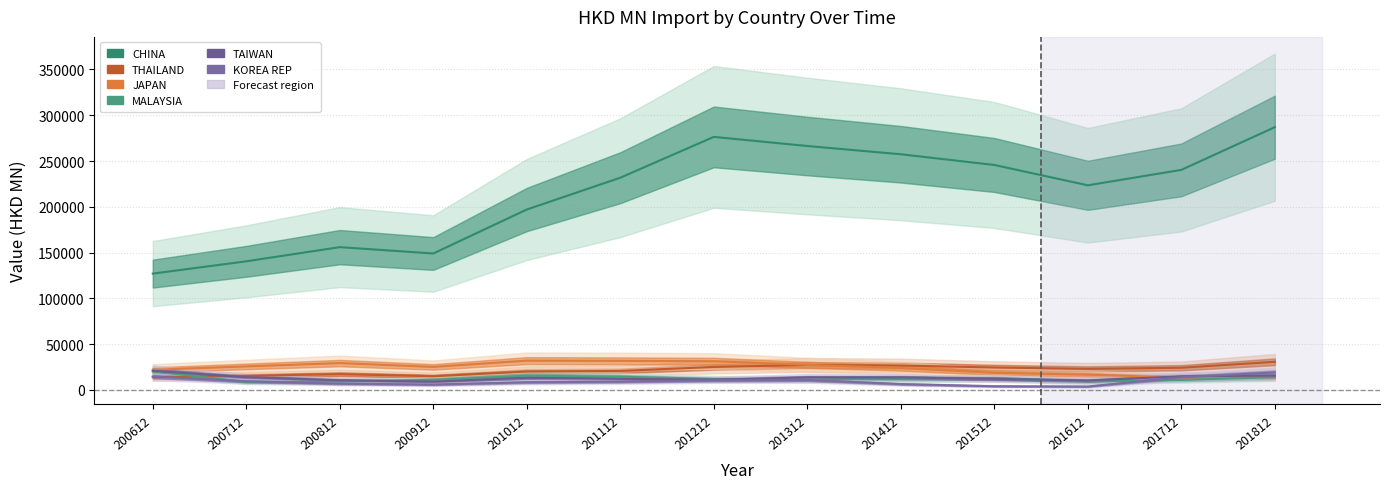

What is the value of the CHINA point at the 1st from the left?

127069.8